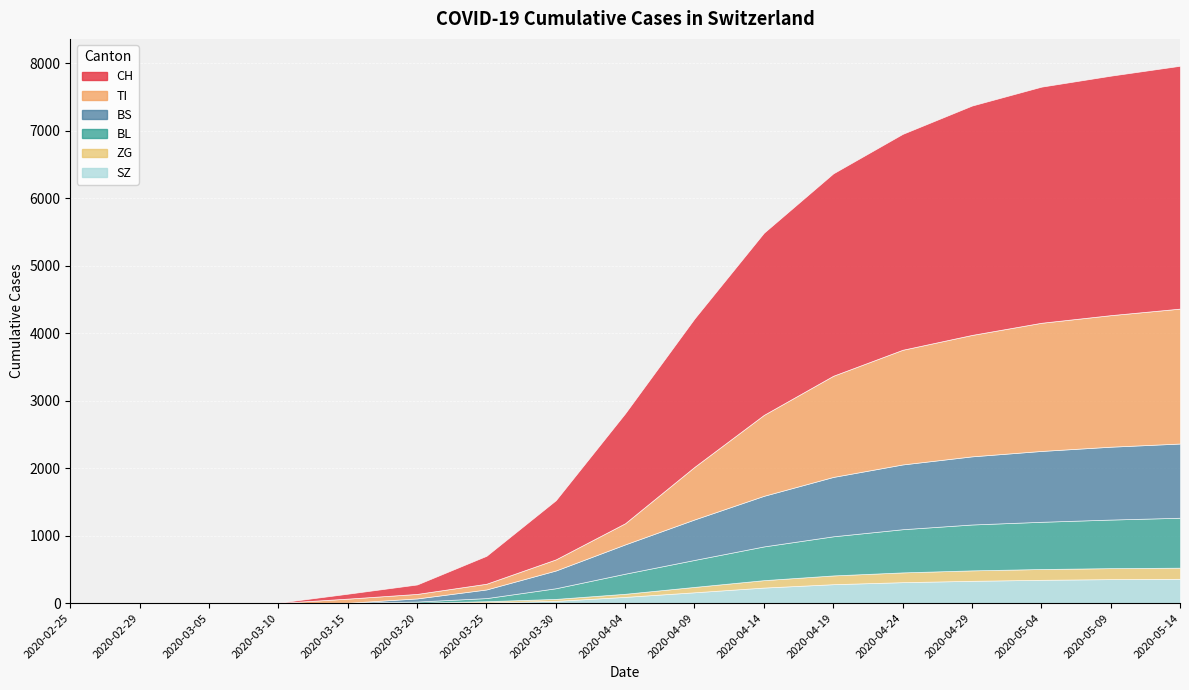

Which category has the highest value across all series?

2020-05-14